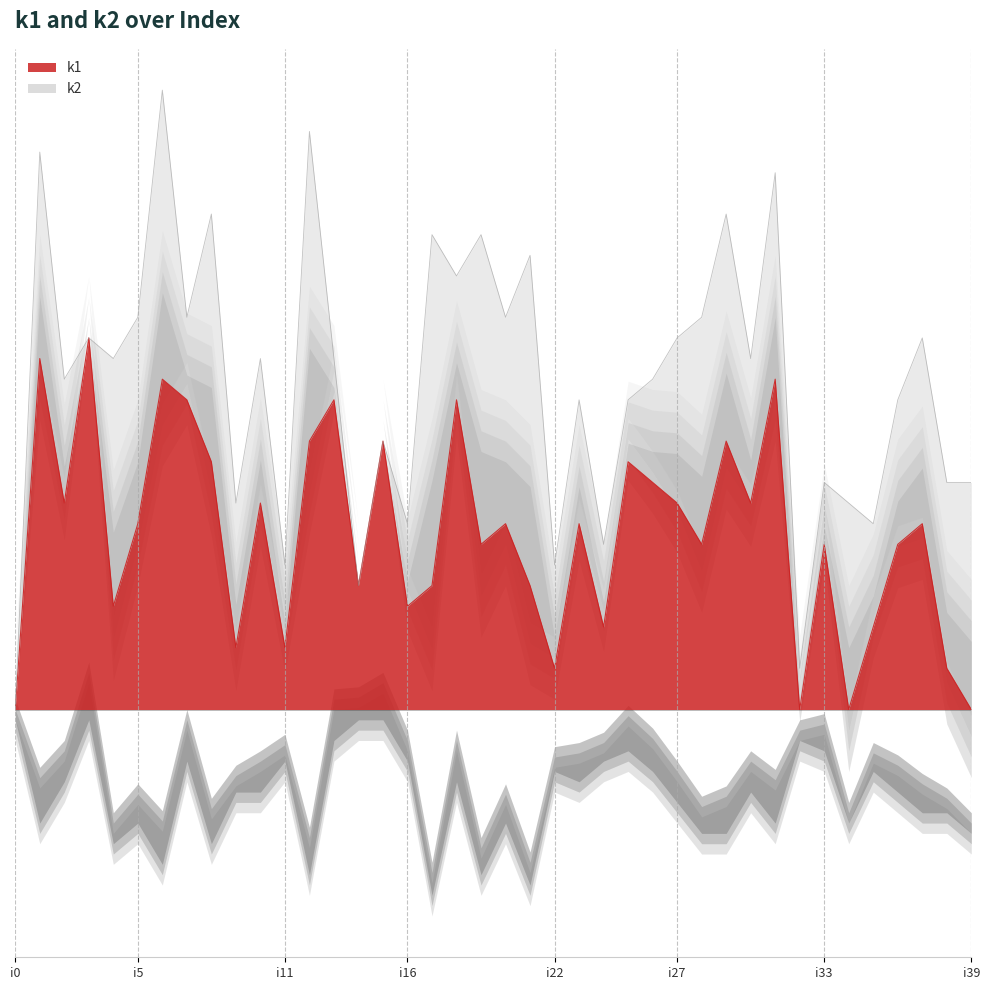

What is the value of the 15th point from the left?

6